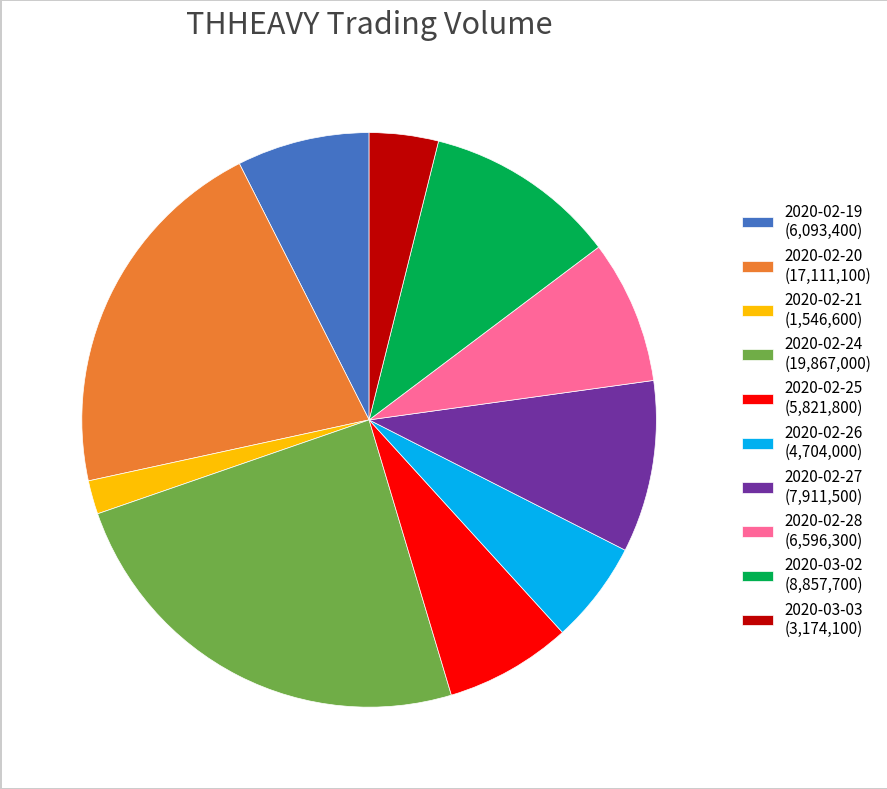

Does 2020-02-26 account for over 50% of the chart?

No